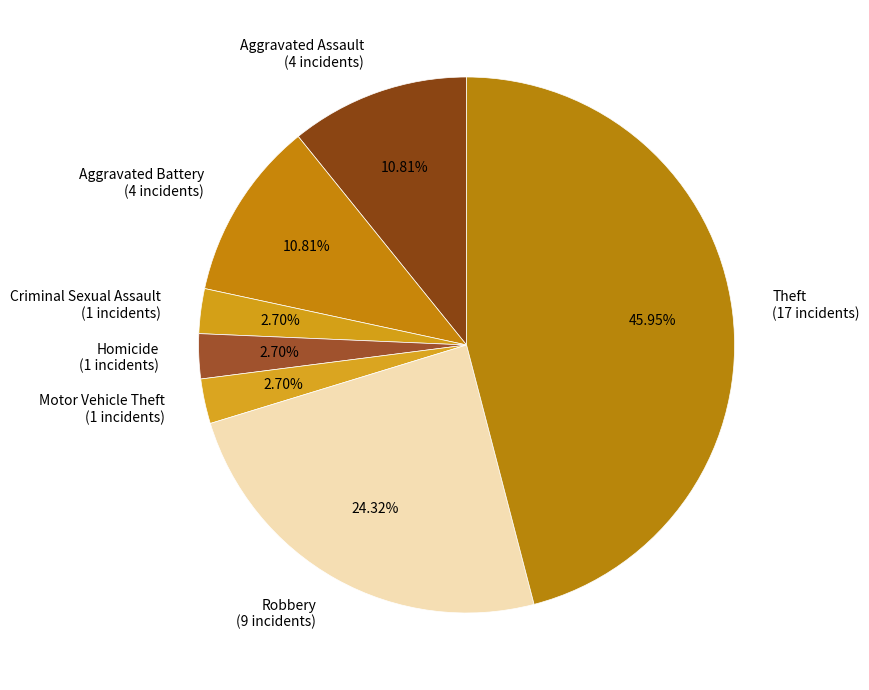

Between Motor Vehicle Theft (1 incidents) and Aggravated Battery (4 incidents), which is larger?

Aggravated Battery (4 incidents)